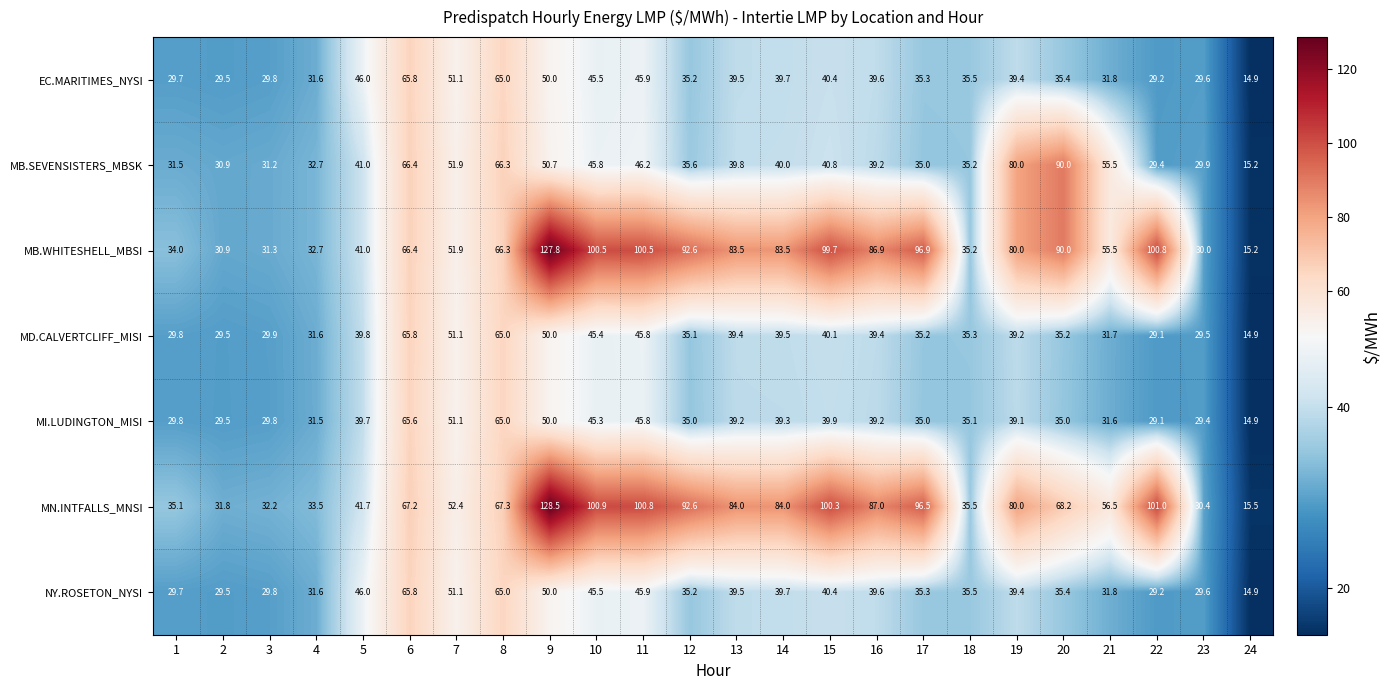

Which series has the largest range (max minus min)?

MN.INTFALLS_MNSI